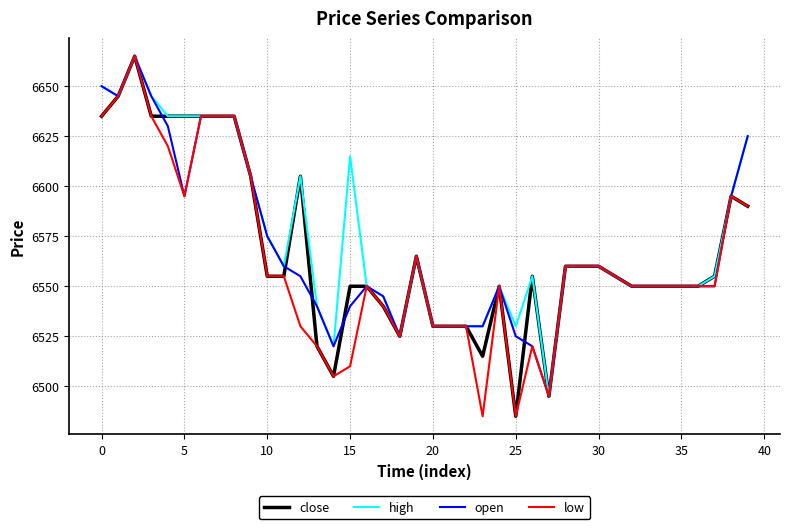

How many lines are shown in the chart?

4